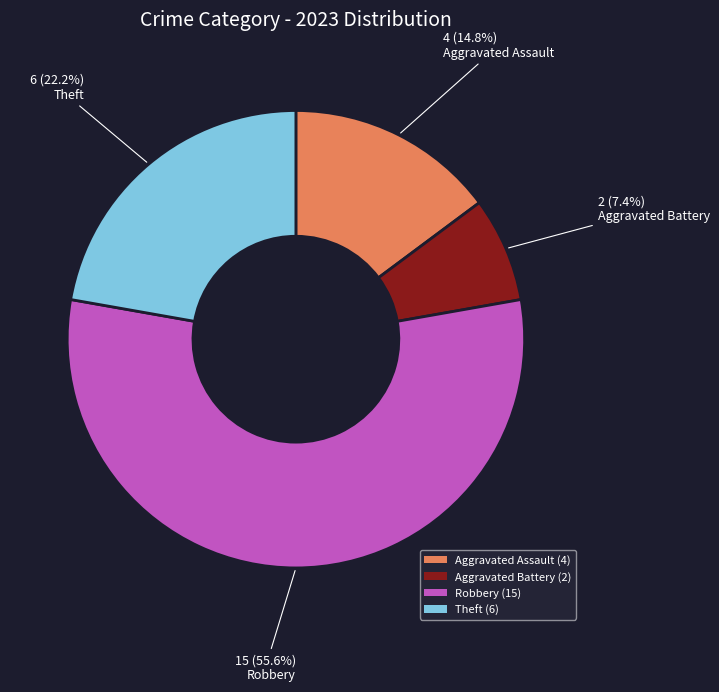

True or false: Aggravated Battery accounts for 2% of the total.

False